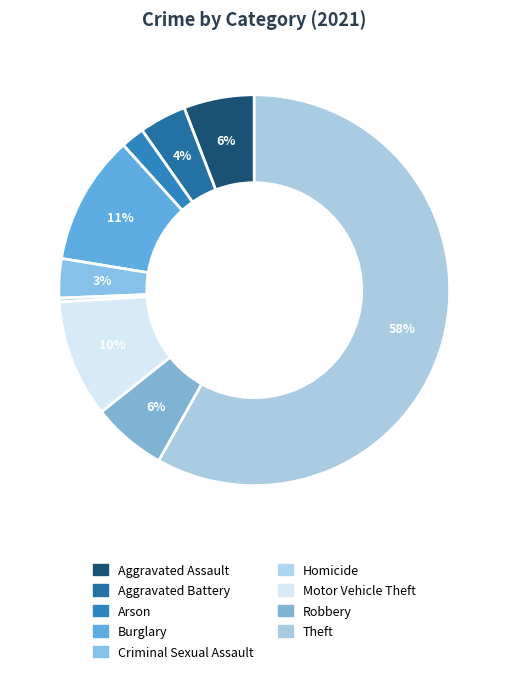

To the nearest percent, what is the difference between the largest and smallest slice percentages?

58%